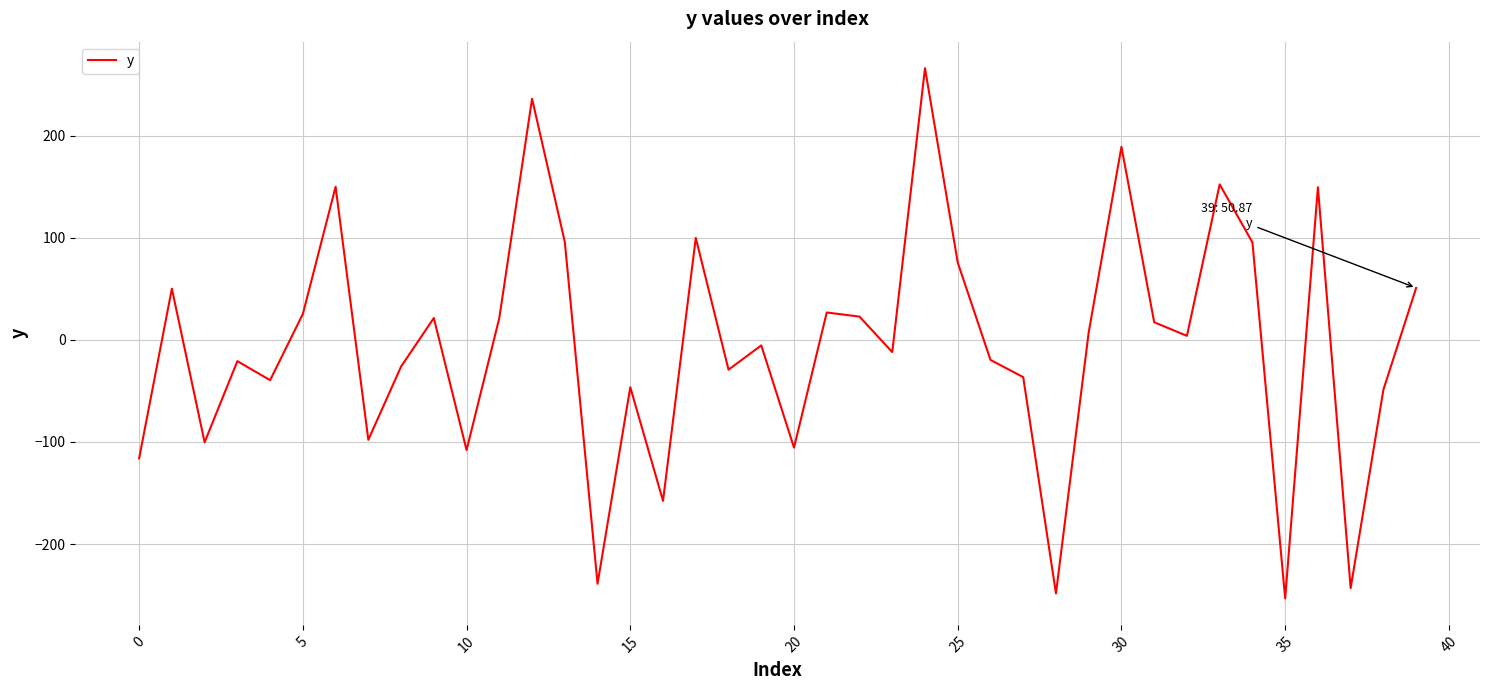

What is the minimum value shown in the chart?

-253.1